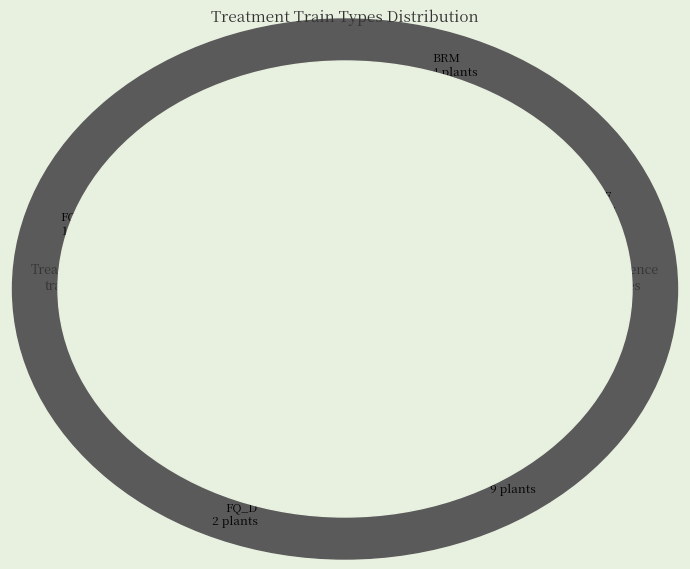

Which slice is the largest?

FQ_D_FS